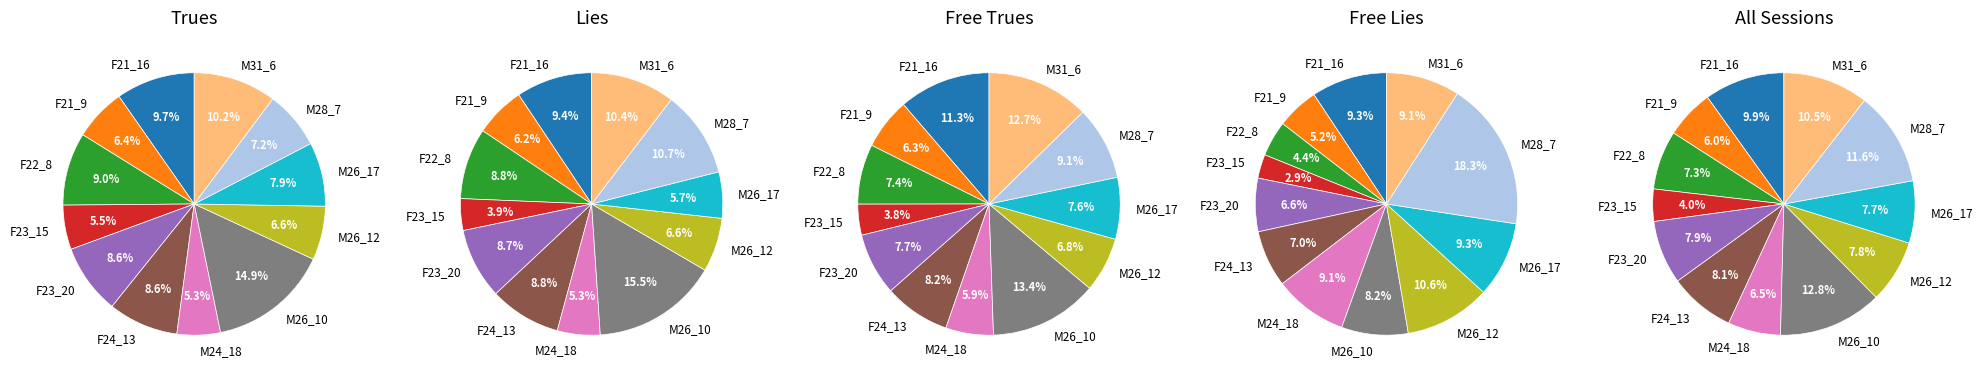

Is it true that M26_10 is 26% of the pie?

False